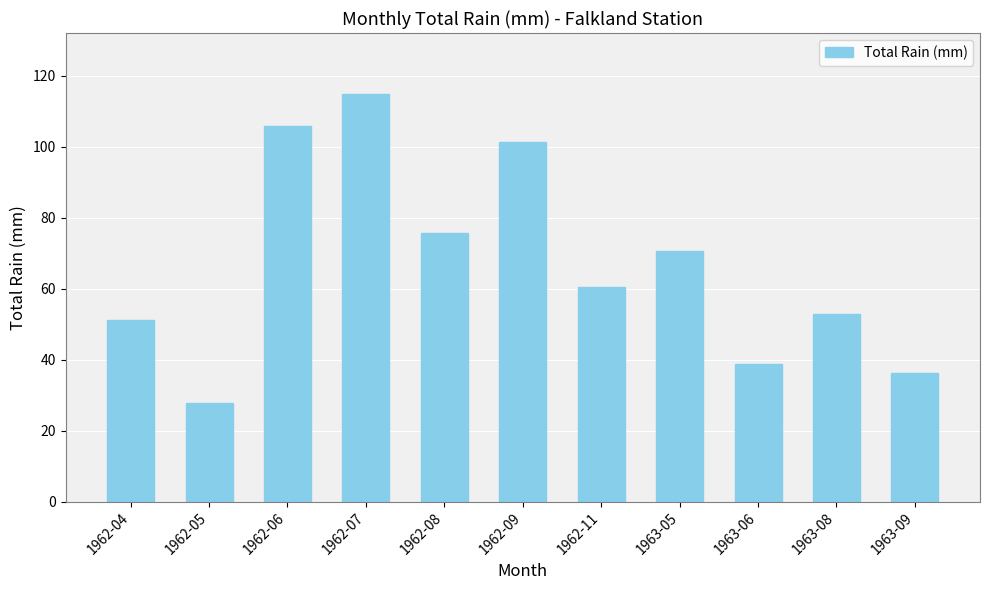

Reading right to left, list all the values displayed in this chart.

1963-09=36.3	1963-08=52.8	1963-06=38.9	1963-05=70.6	1962-11=60.5	1962-09=101.3	1962-08=75.7	1962-07=114.8	1962-06=105.7	1962-05=27.7	1962-04=51.3